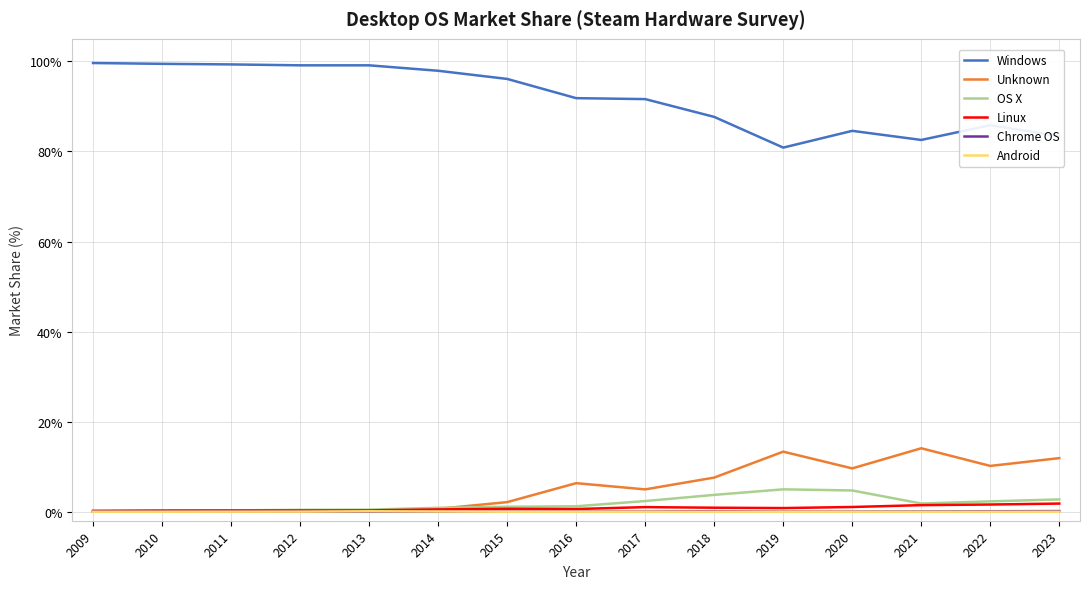

At how many categories does at least one series exceed 14?

15